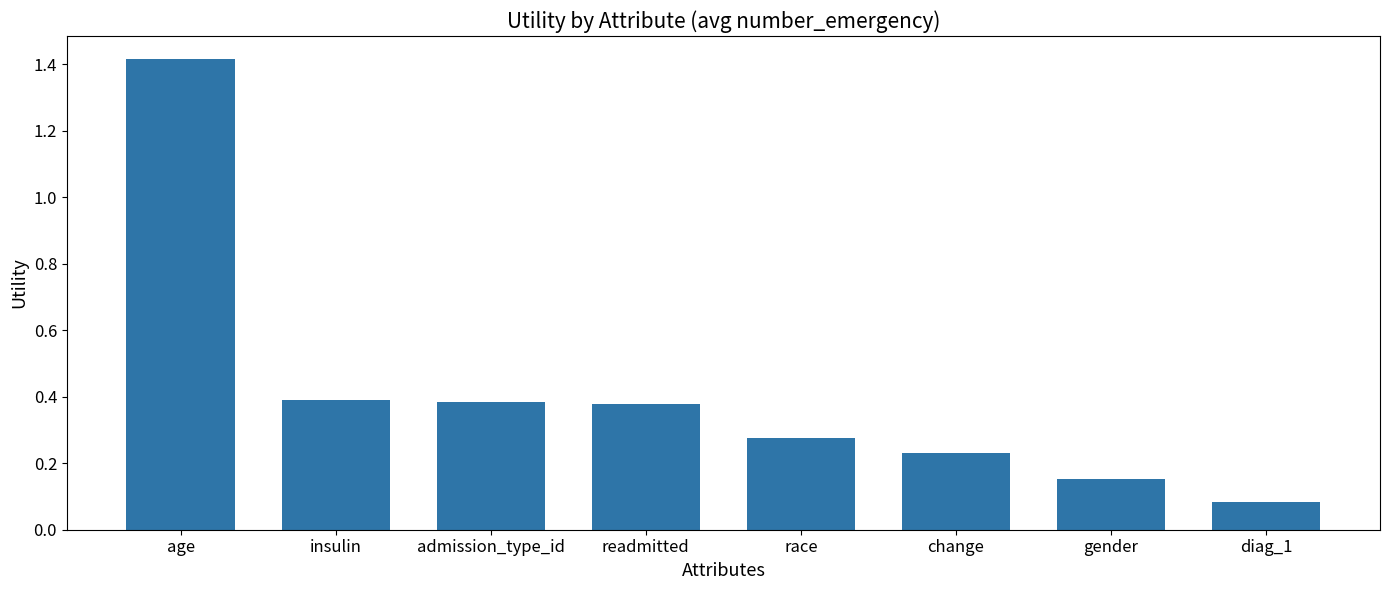

What is the difference between the values at age and change?

1.2